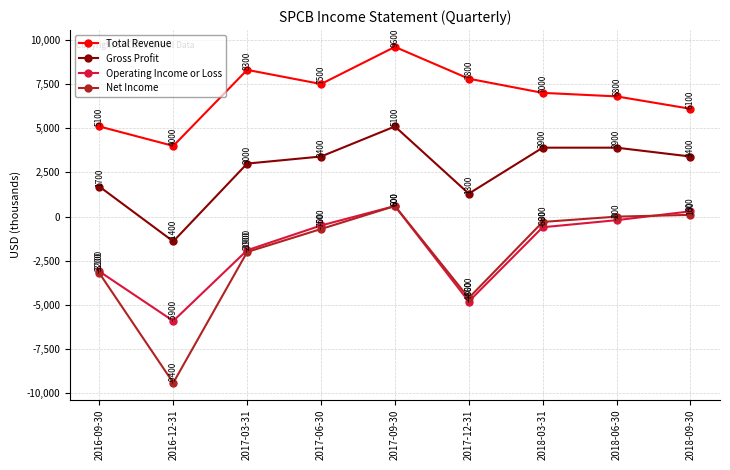

Reading left to right, transcribe all the data shown in this chart.

Total Revenue: 2016-09-30=5100	2016-12-31=4000	2017-03-31=8300	2017-06-30=7500	2017-09-30=9600	2017-12-31=7800	2018-03-31=7000	2018-06-30=6800	2018-09-30=6100
Gross Profit: 2016-09-30=1700	2016-12-31=-1400	2017-03-31=3000	2017-06-30=3400	2017-09-30=5100	2017-12-31=1300	2018-03-31=3900	2018-06-30=3900	2018-09-30=3400
Operating Income or Loss: 2016-09-30=-3100	2016-12-31=-5900	2017-03-31=-1900	2017-06-30=-500	2017-09-30=600	2017-12-31=-4800	2018-03-31=-600	2018-06-30=-200	2018-09-30=300
Net Income: 2016-09-30=-3200	2016-12-31=-9400	2017-03-31=-2000	2017-06-30=-700	2017-09-30=600	2017-12-31=-4600	2018-03-31=-300	2018-06-30=0	2018-09-30=100